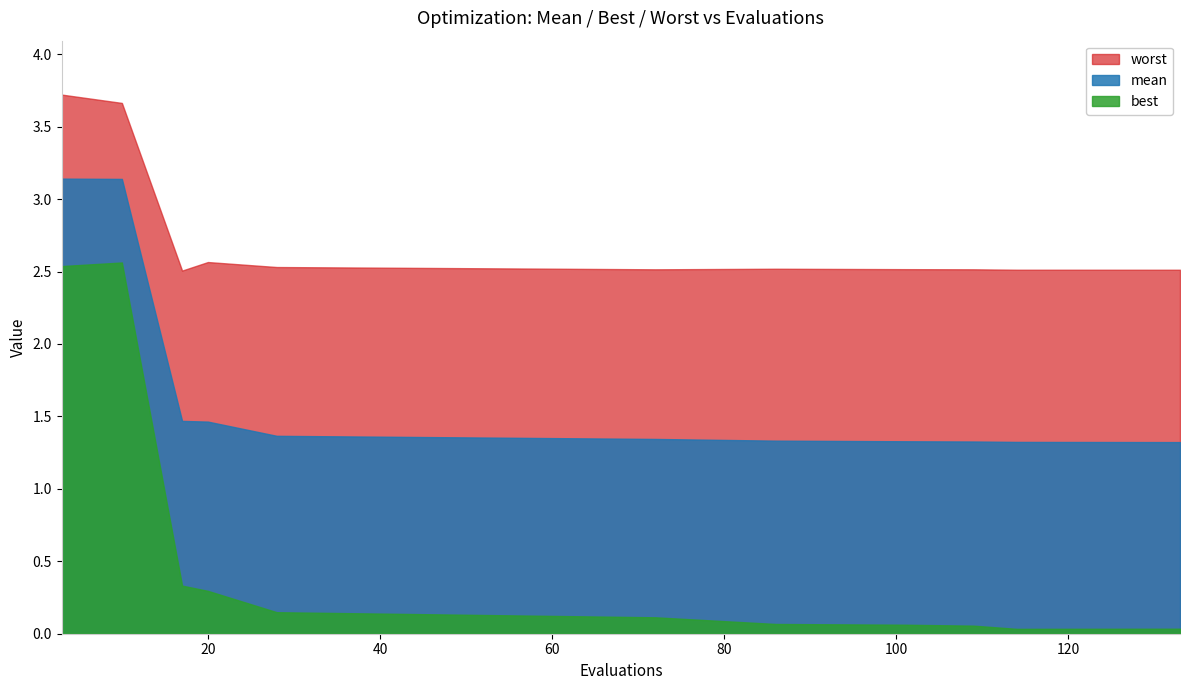

What is the difference between the maximum and second lowest values in the mean series?

1.8